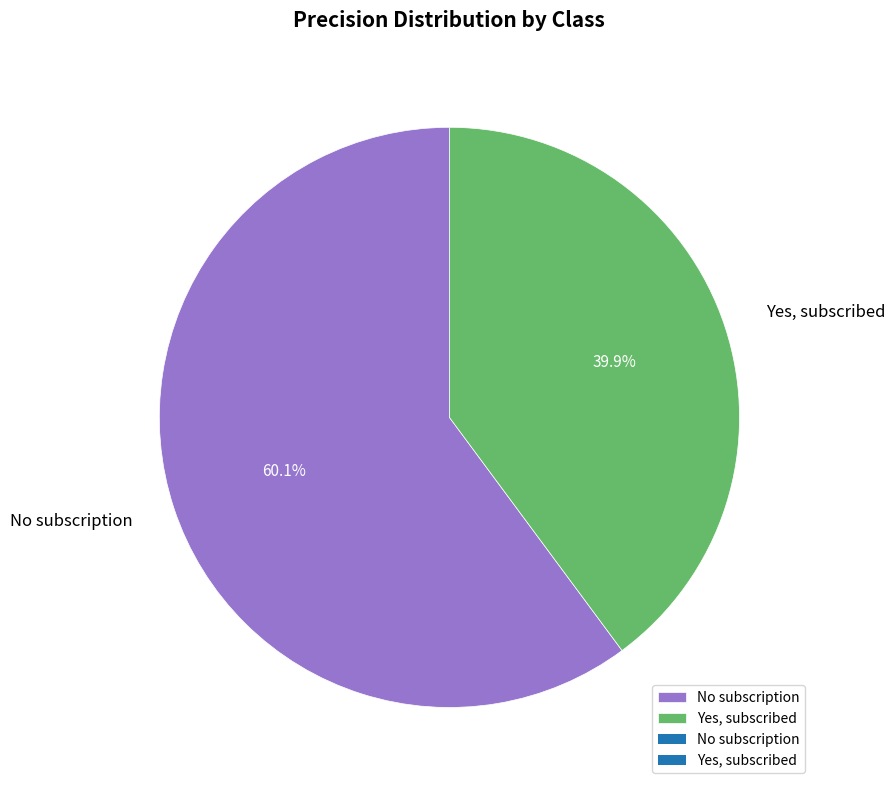

What portion of the pie excludes No subscription?

39.9%